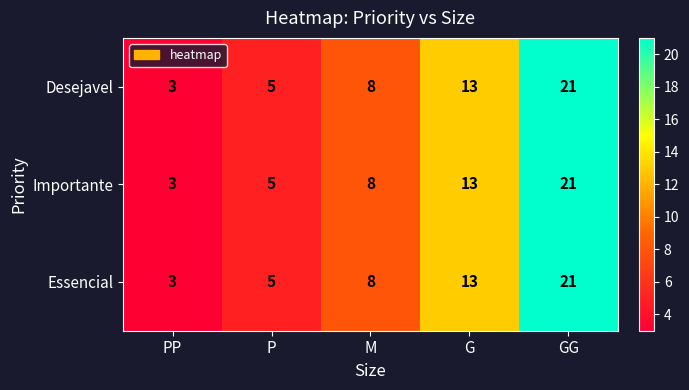

Count the Desejavel values in the range 5 to 13.

3